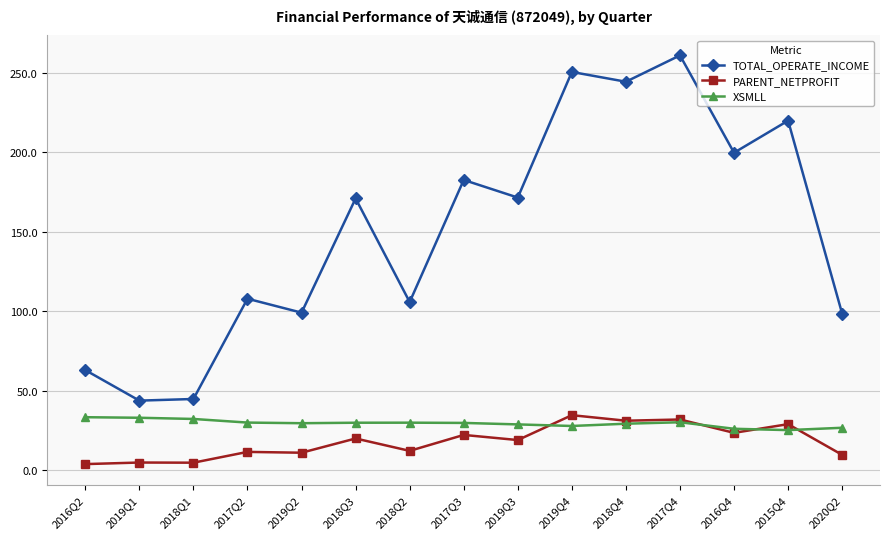

What is the maximum value shown in the chart?

261.0